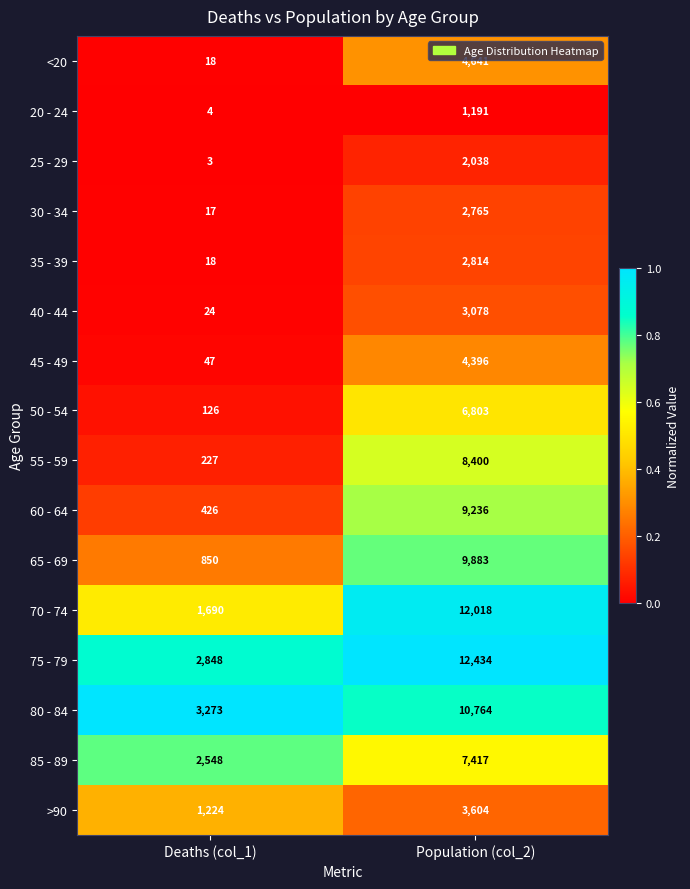

Which category has the highest value in the 75 - 79 series?

Population (col_2)